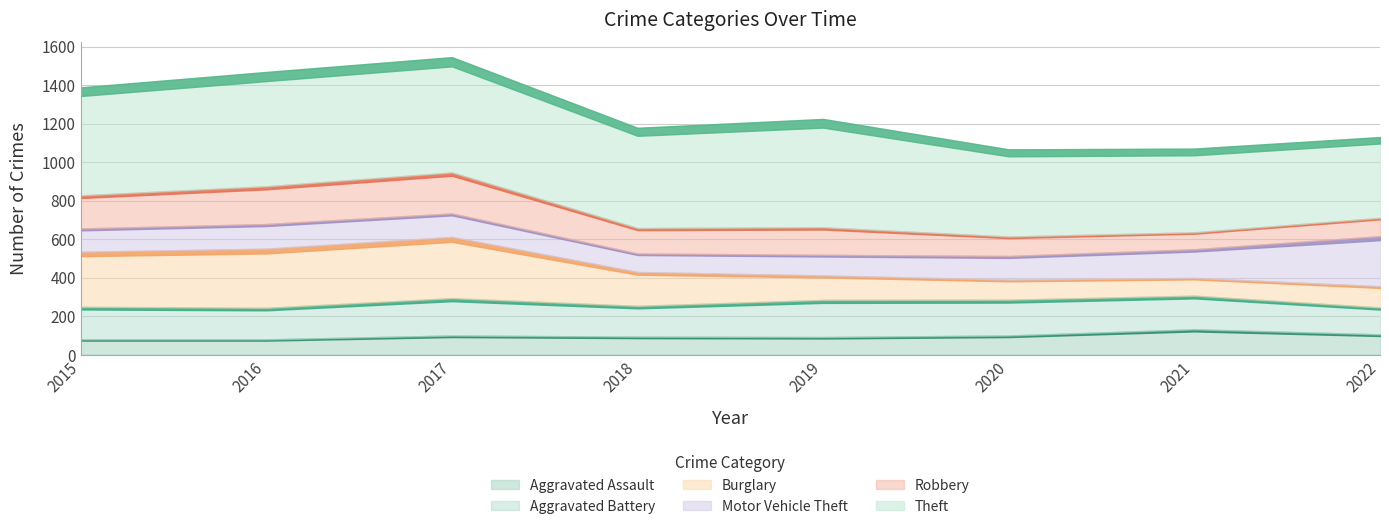

True or false: Theft has a value of 669 at 2022.

False